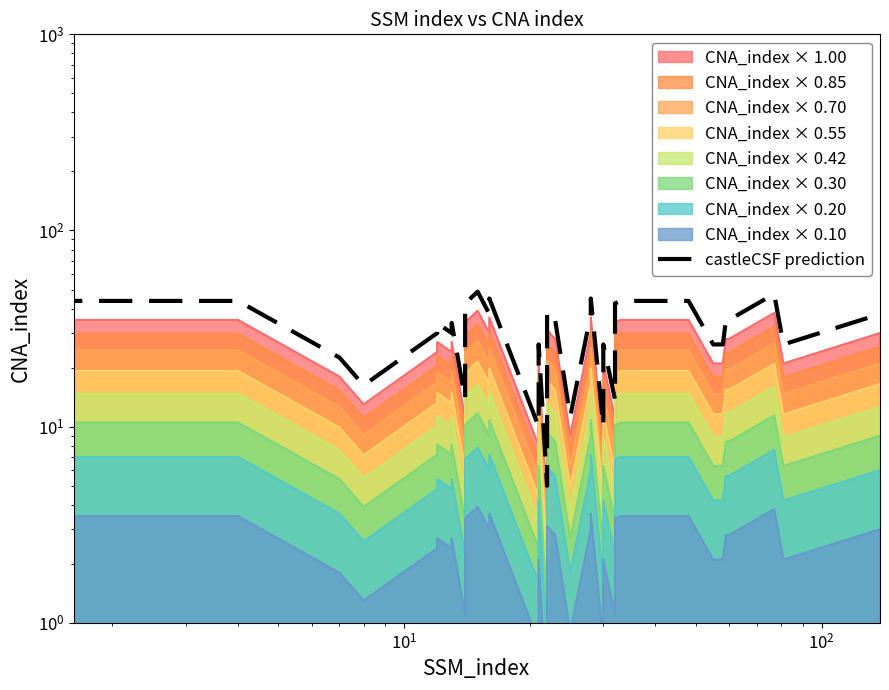

What is the difference between the second highest and second lowest values?

37.5